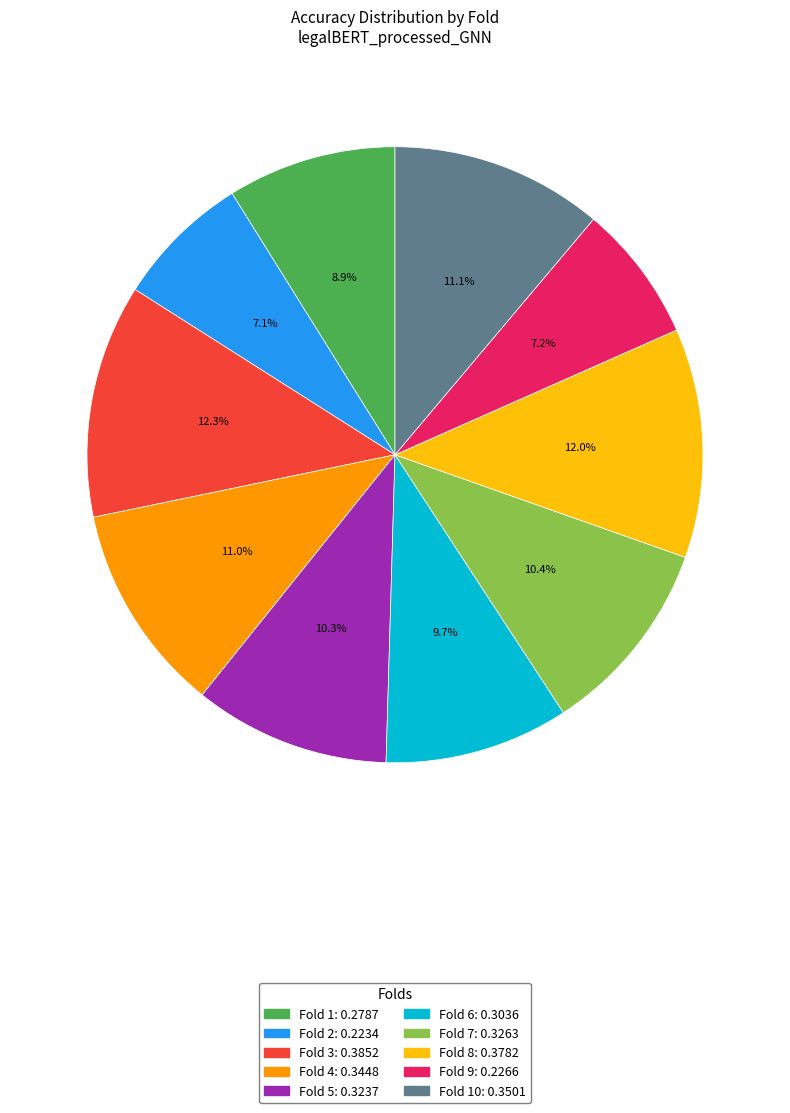

Is there a majority slice in this chart?

No